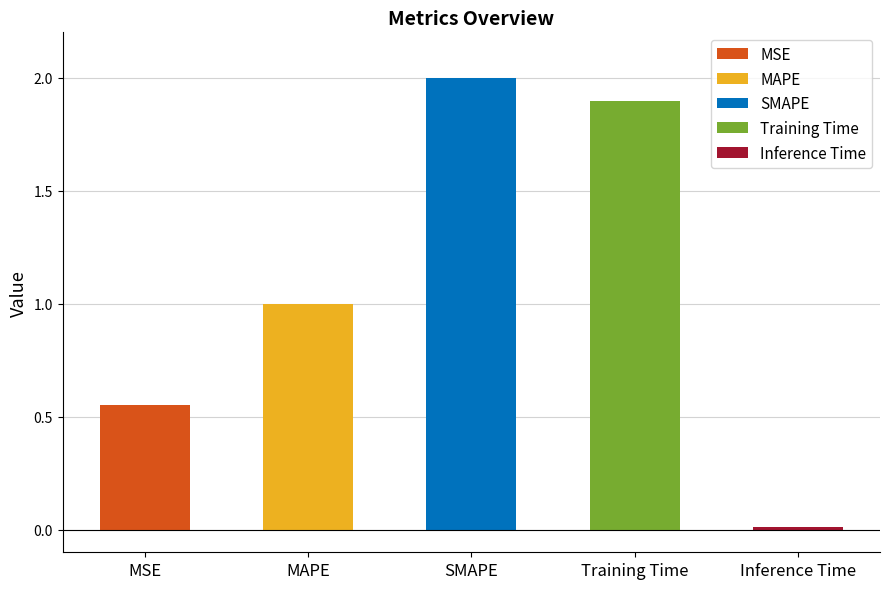

What is the difference between the second highest and minimum values?

1.9